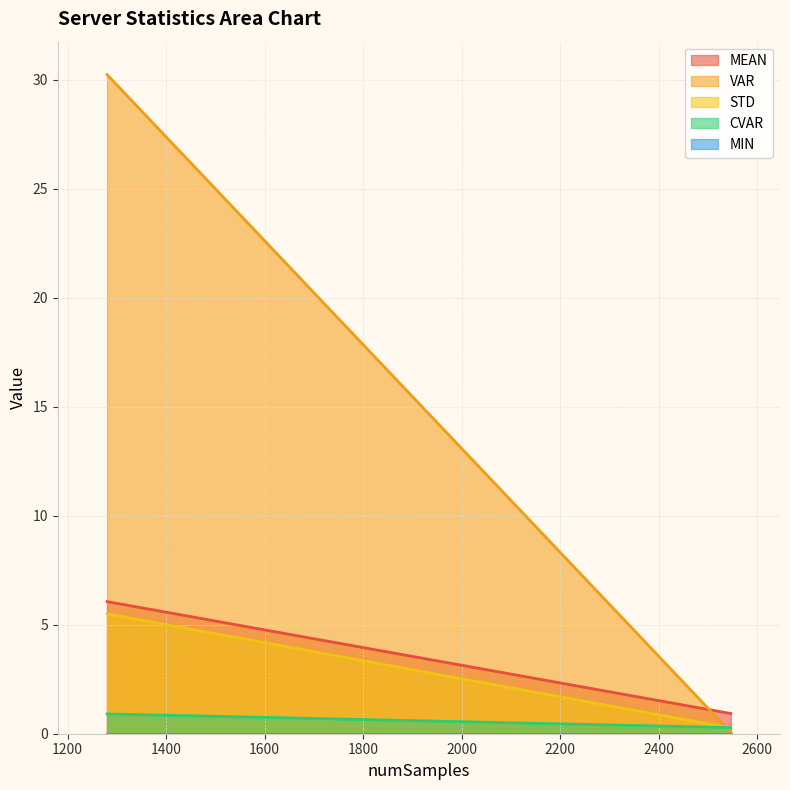

What is the minimum value for VAR?

0.1